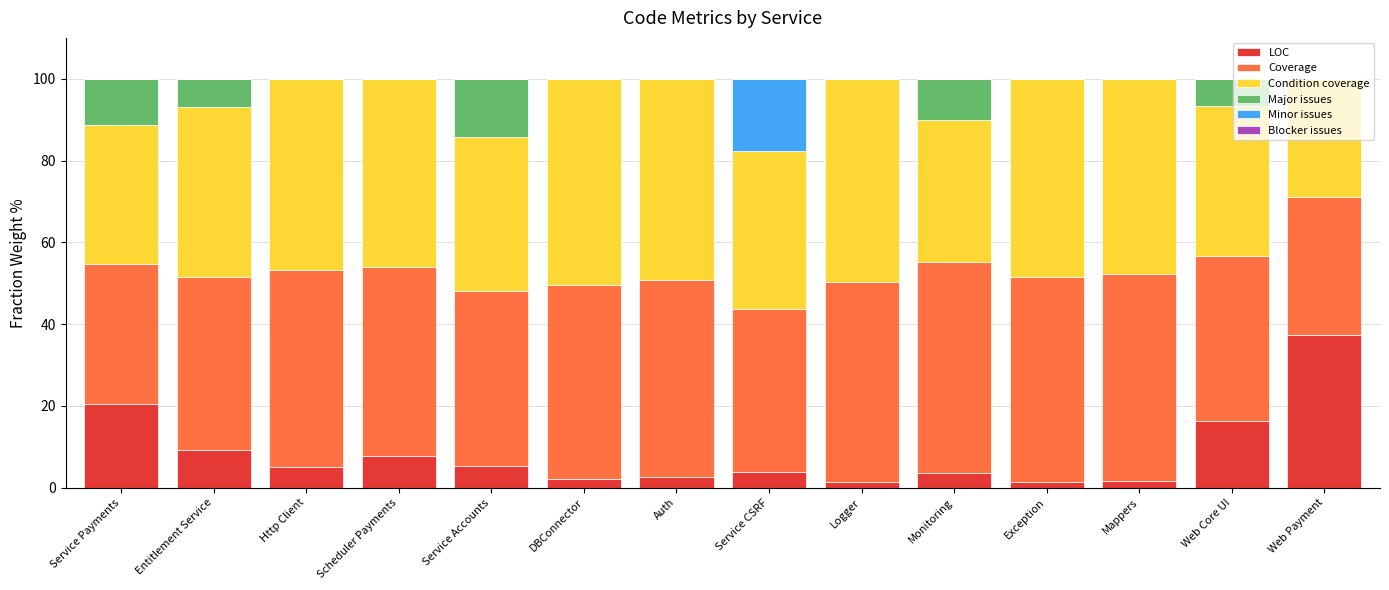

What is the total value across all series at Web Payment?

100.0